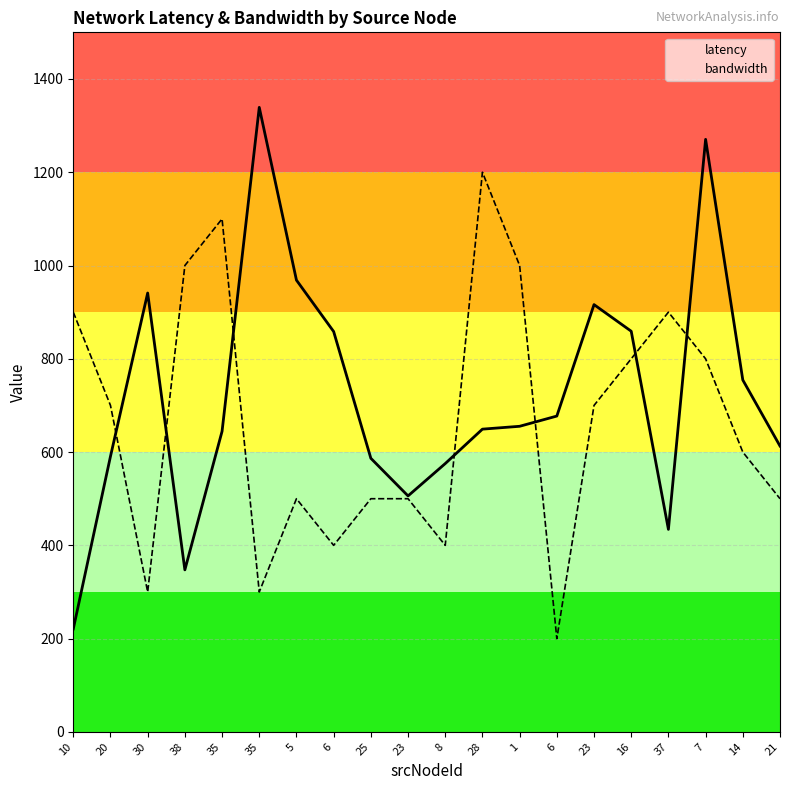

What is the maximum value shown in the chart?

1339.1